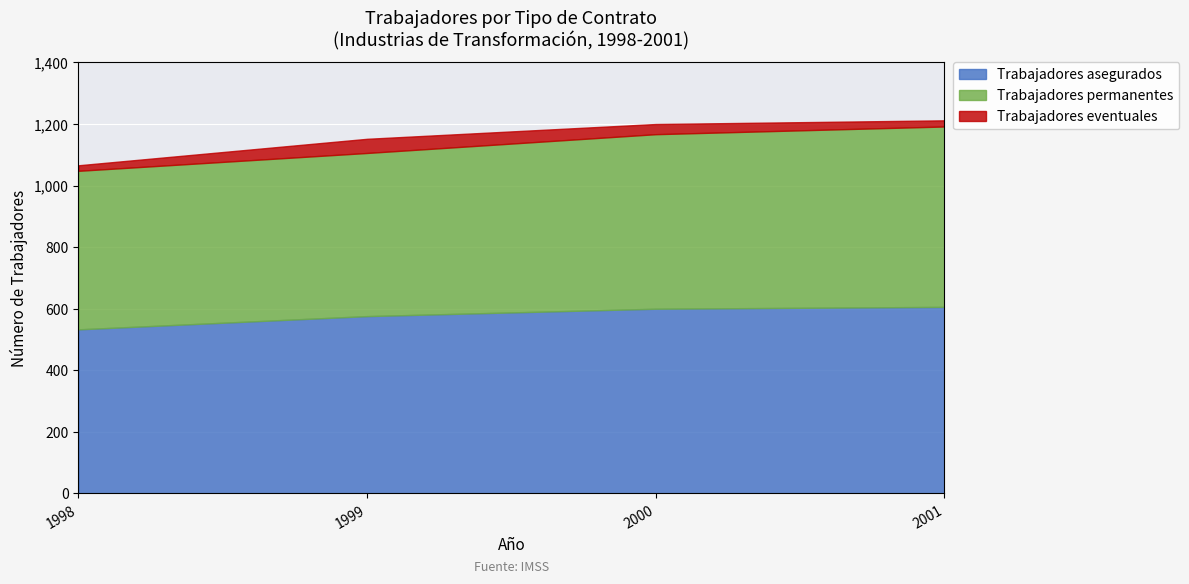

What is the difference between the second highest and minimum values in the Trabajadores asegurados series?

67